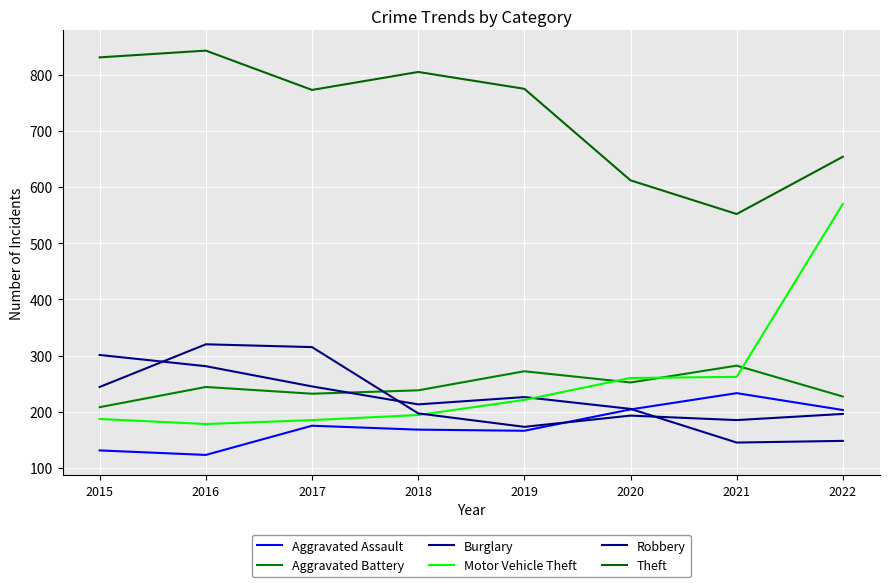

How many lines are shown in the chart?

6